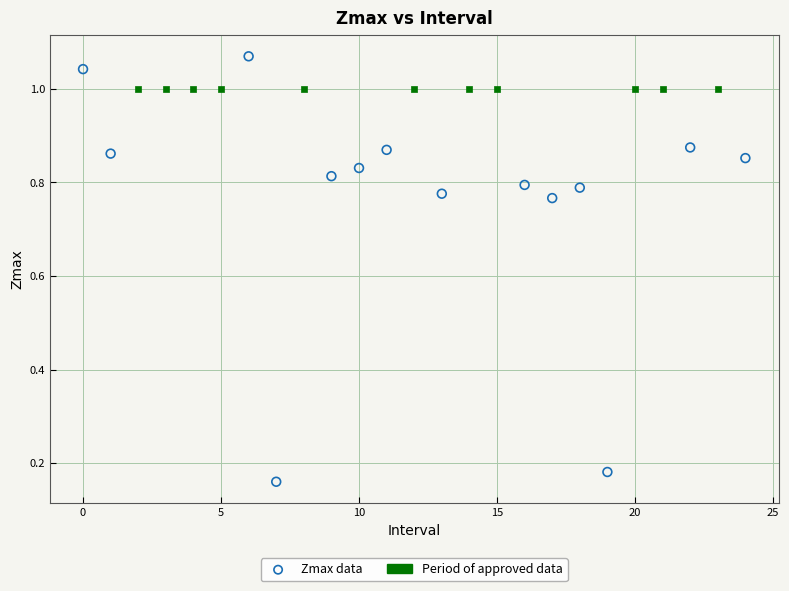

Which series contains the lowest Y value?

Zmax data